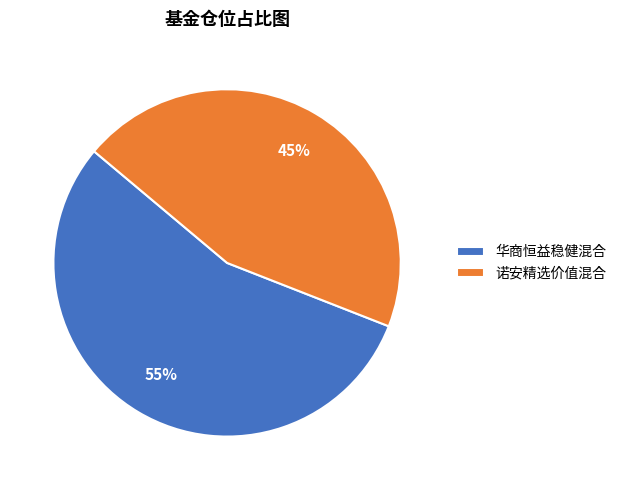

Which slice is the smallest?

诺安精选价值混合